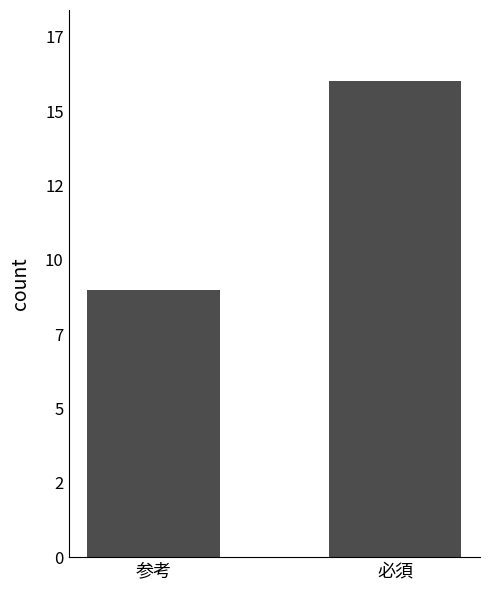

Are the bars horizontal?

No